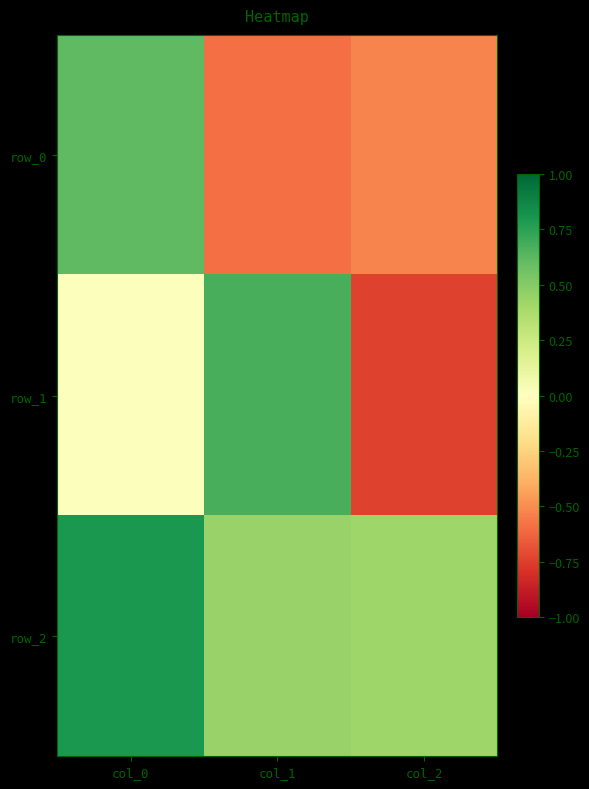

What is the difference between the maximum and minimum values in the row_2 series?

0.4